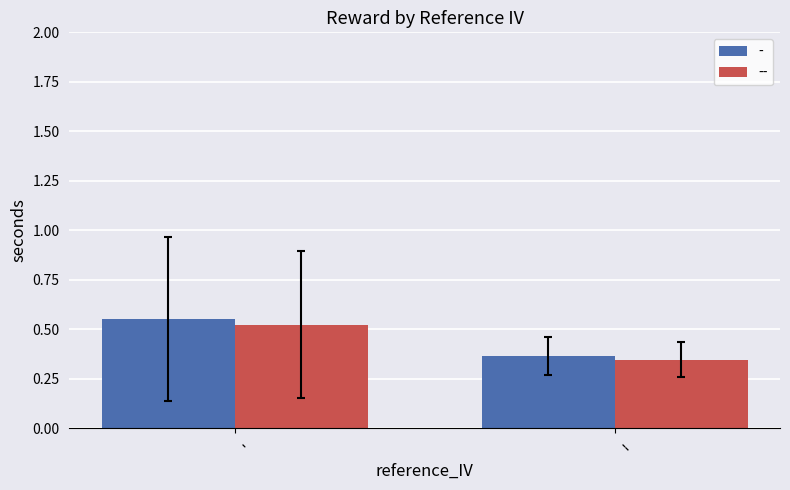

At which label does -- reach its minimum?

--